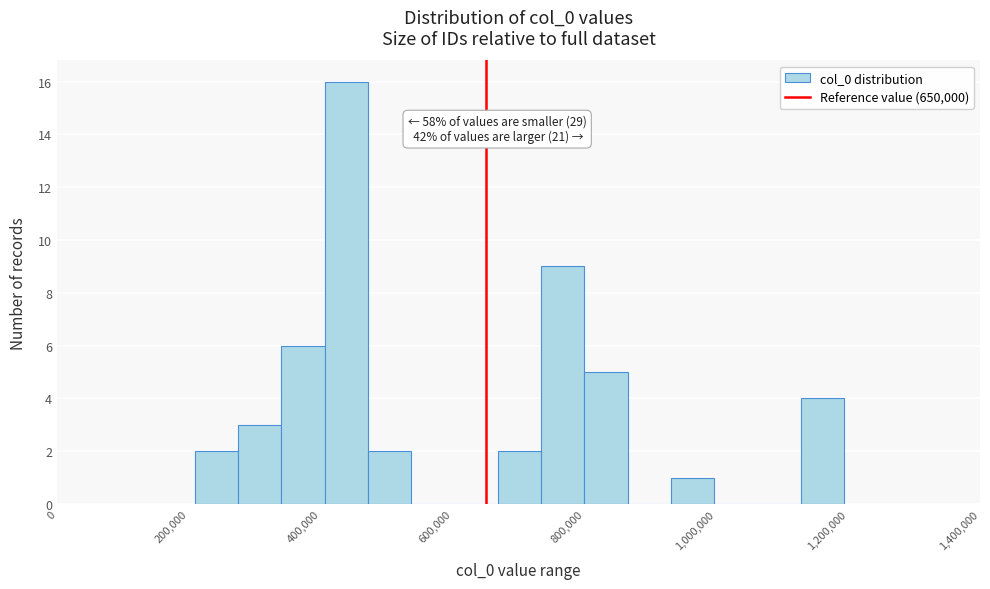

Read against the x-axis, roughly where is the centre of the tallest bar?

440000